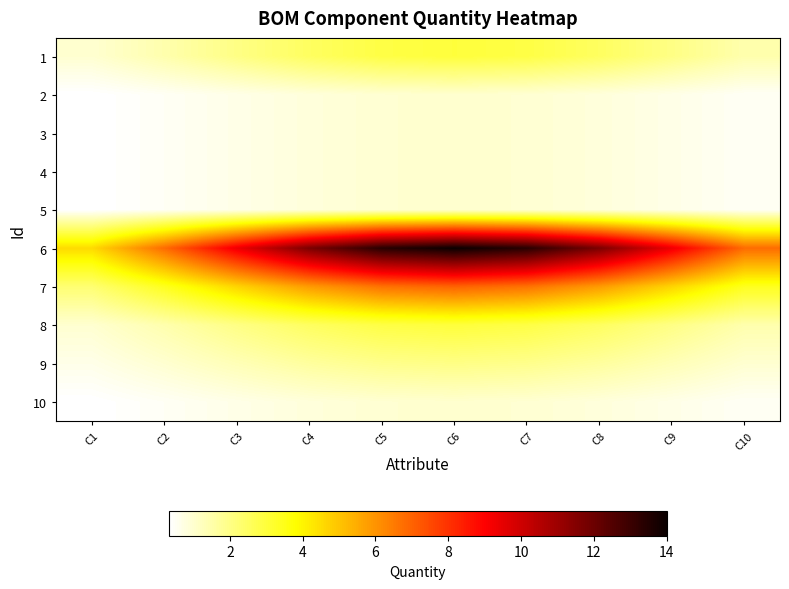

At how many categories does at least one series exceed 9?

7